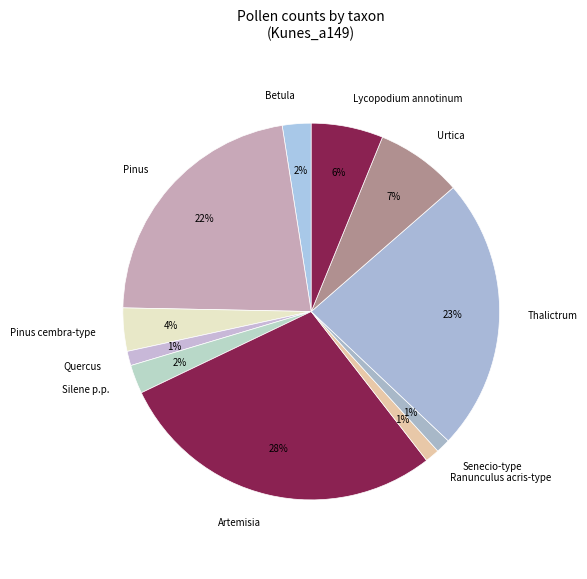

To the nearest percent, what percentage of the pie is Betula?

2%